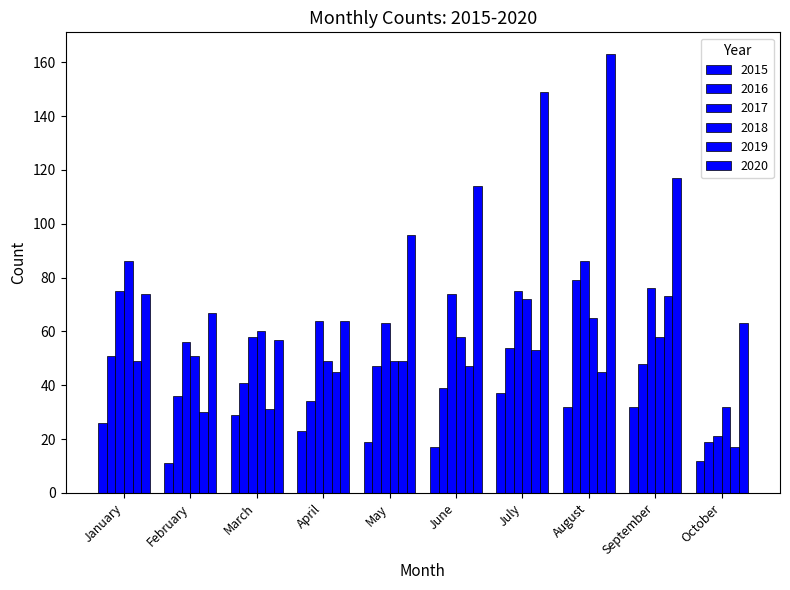

How many bars are there in total?

60